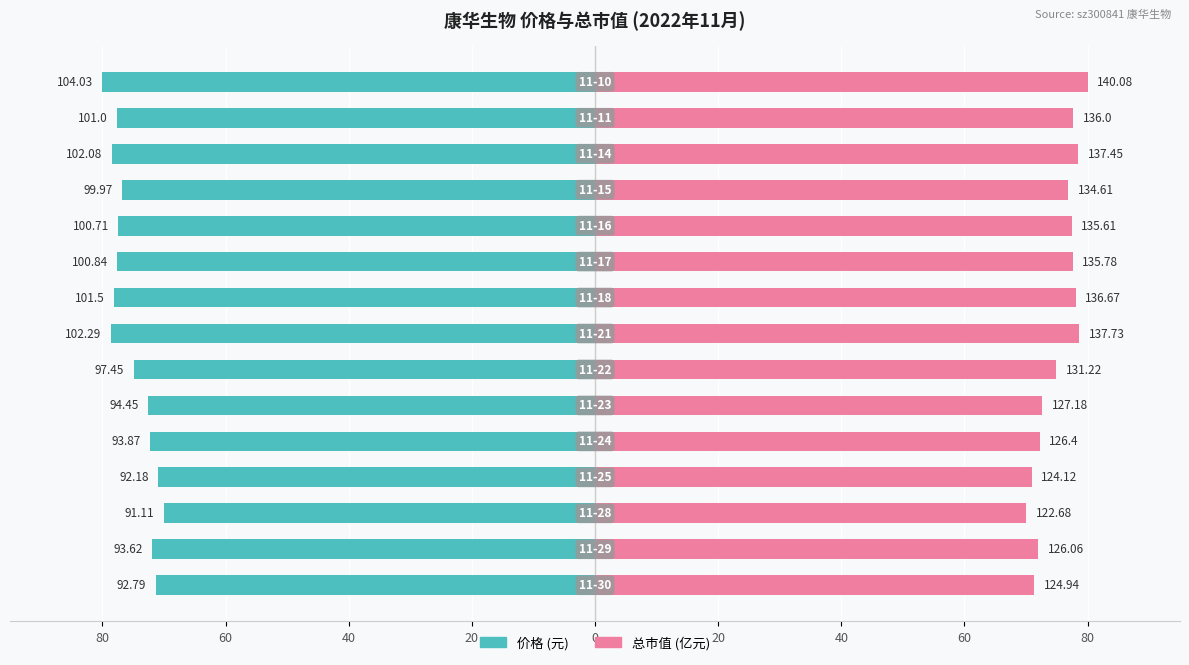

Rank the series by their maximum value, from lowest to highest.

价格, 总市值(亿元)